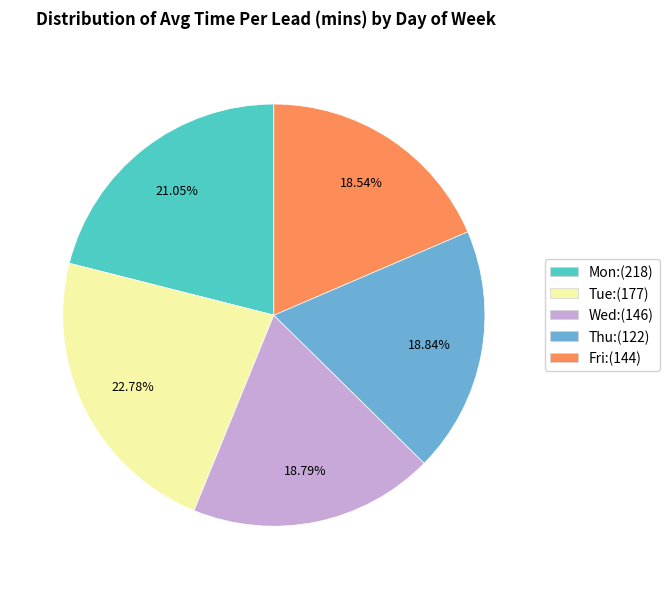

Does any single category account for the majority?

No